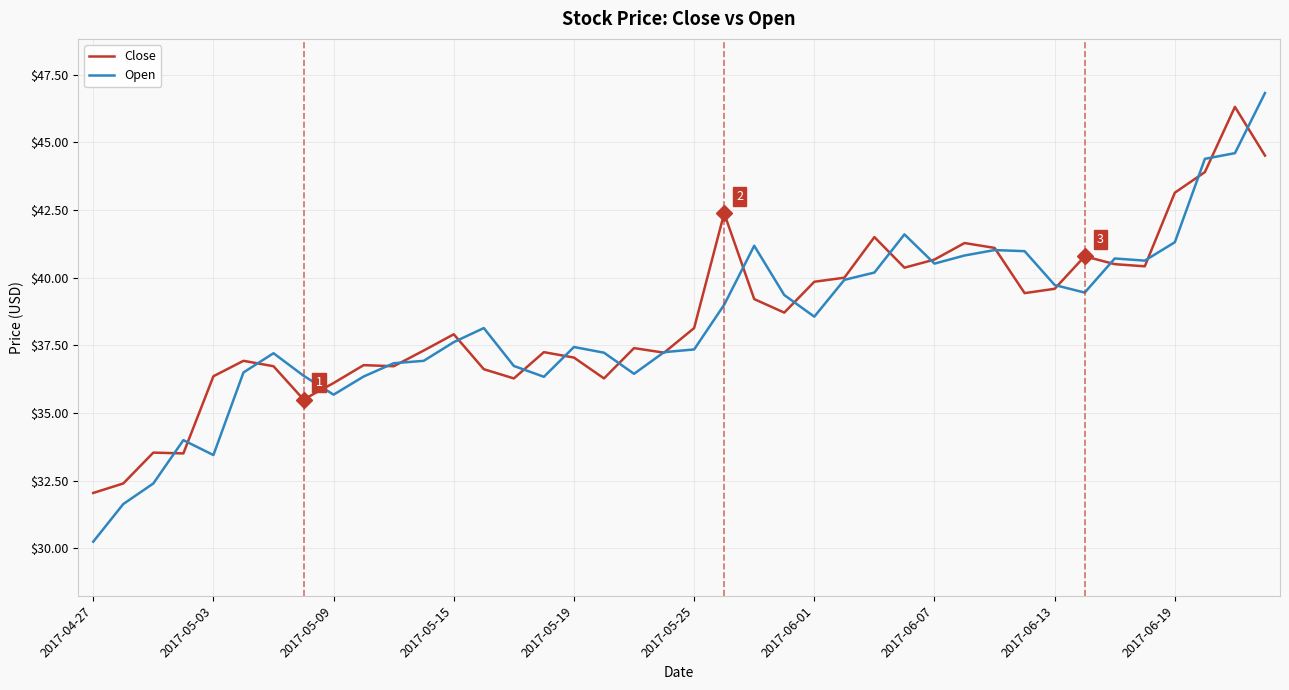

Rank the series by their maximum value, from lowest to highest.

Close, Open